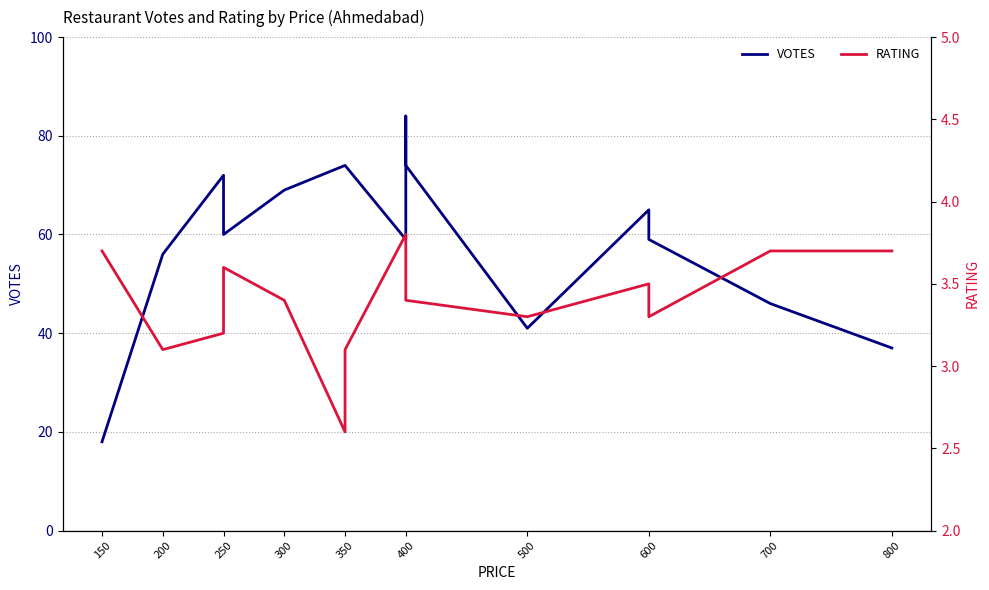

Which series has the largest total across all categories?

VOTES